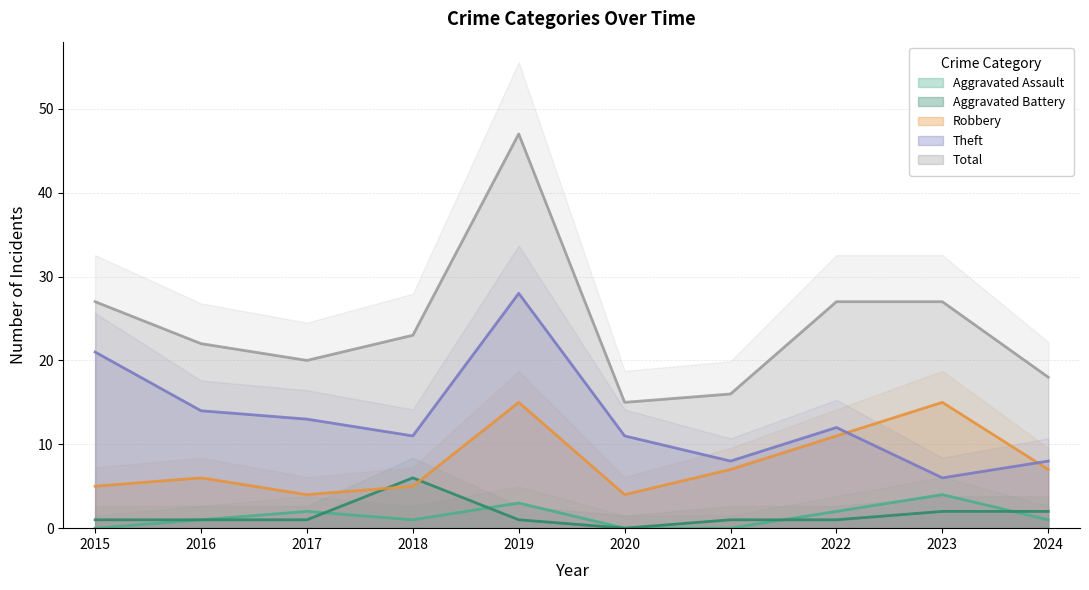

True or false: Aggravated Assault has a value of 2 at 2021.

False